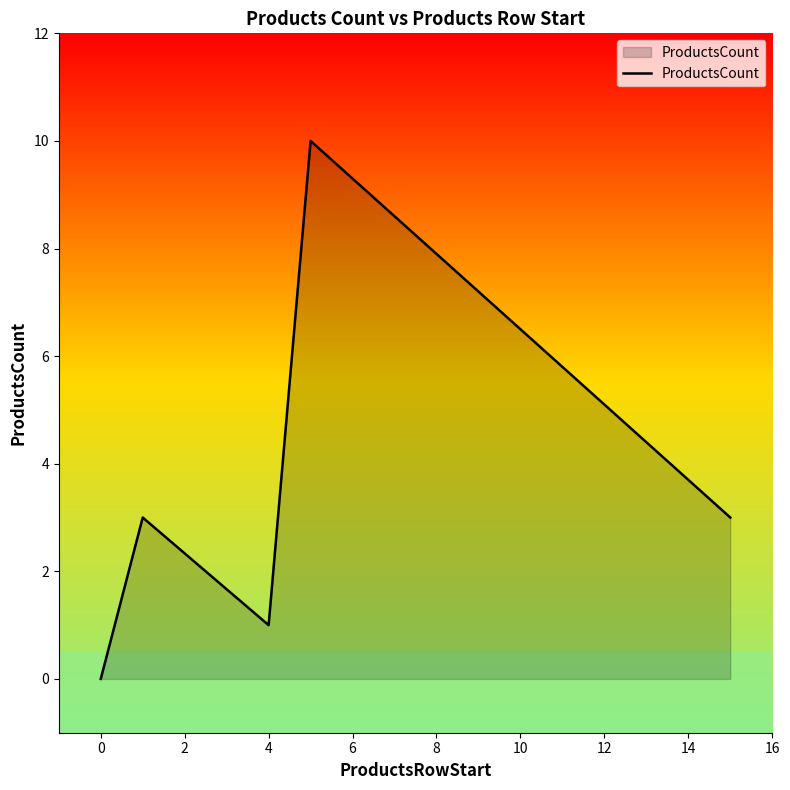

Is it true that the value at 0 is 0?

True